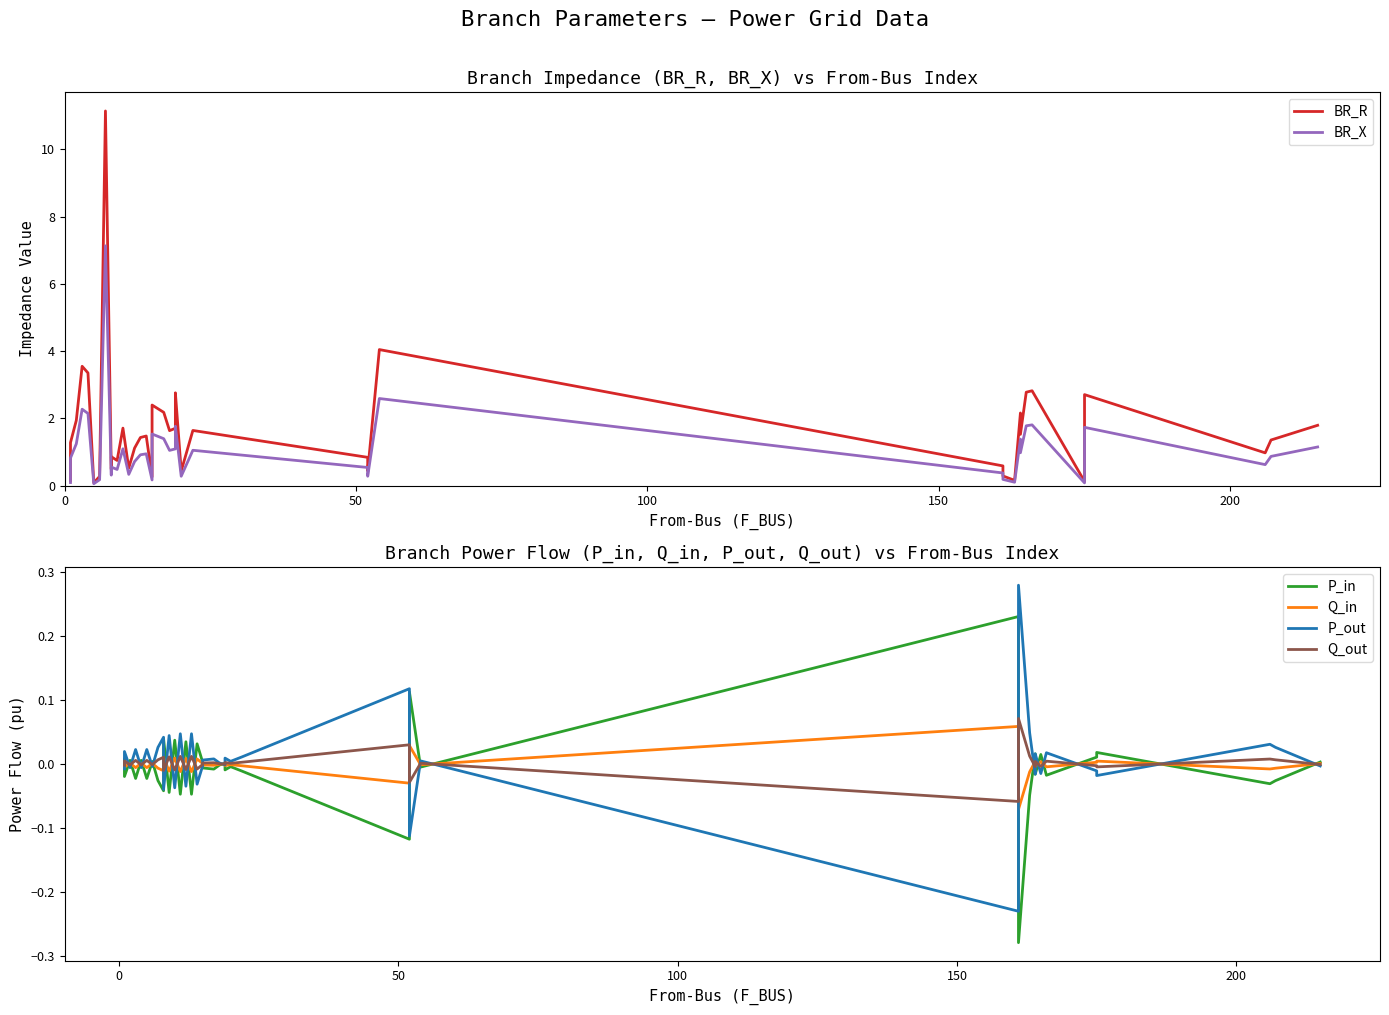

The Q_in series shows 0.1 at 25. True or false?

False